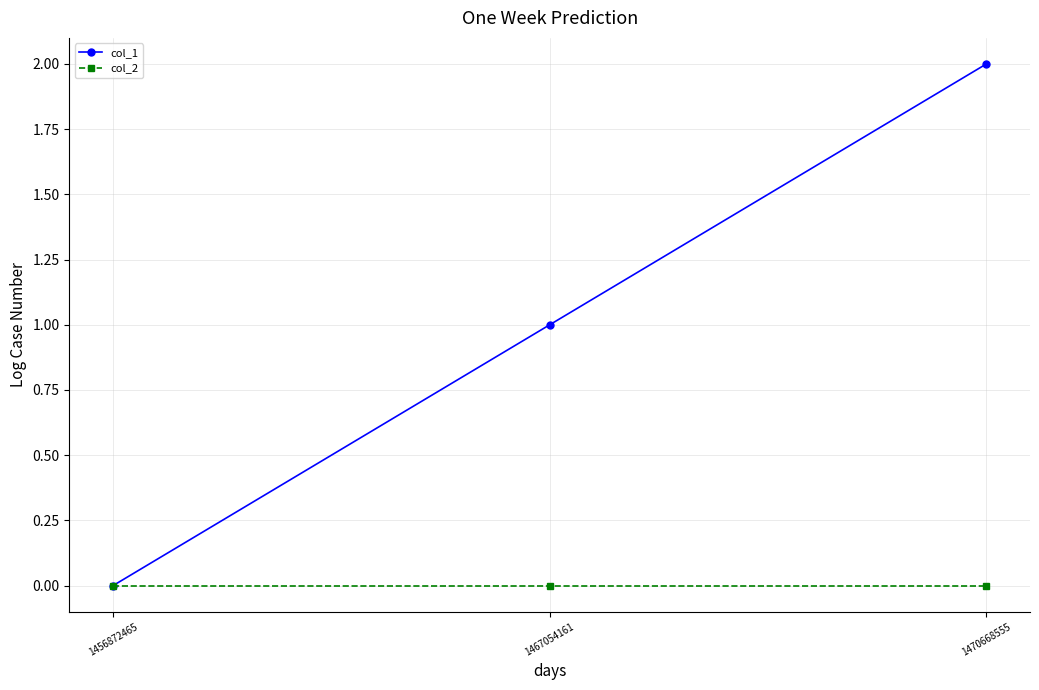

The col_2 series shows 0 at 1470668555. True or false?

True